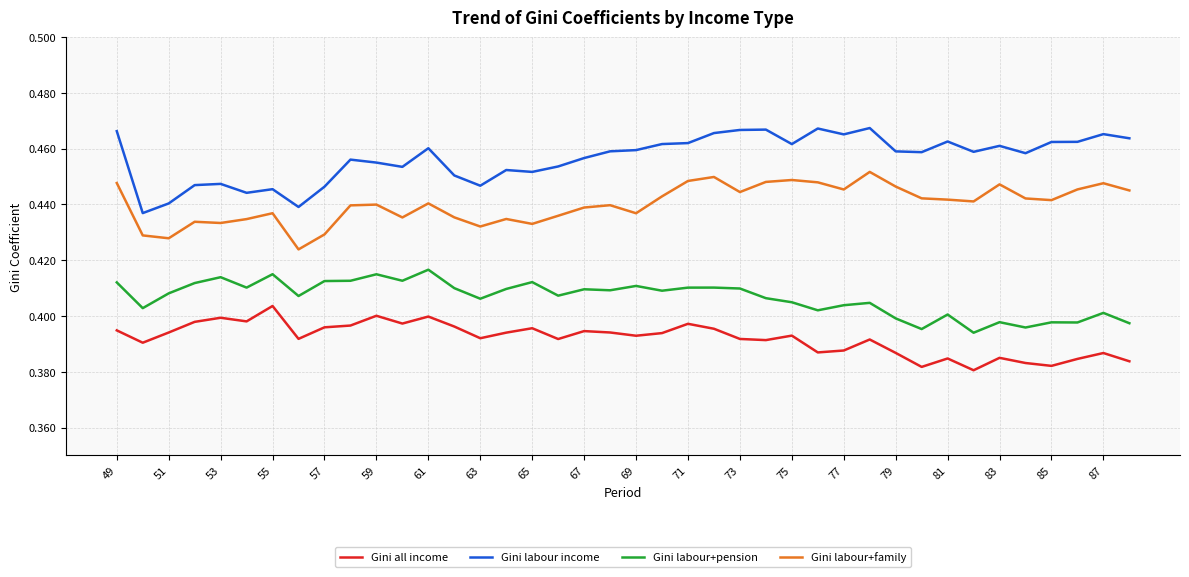

Rank the series by their average value, from lowest to highest.

Gini all income, Gini labour+pension, Gini labour+family, Gini labour income